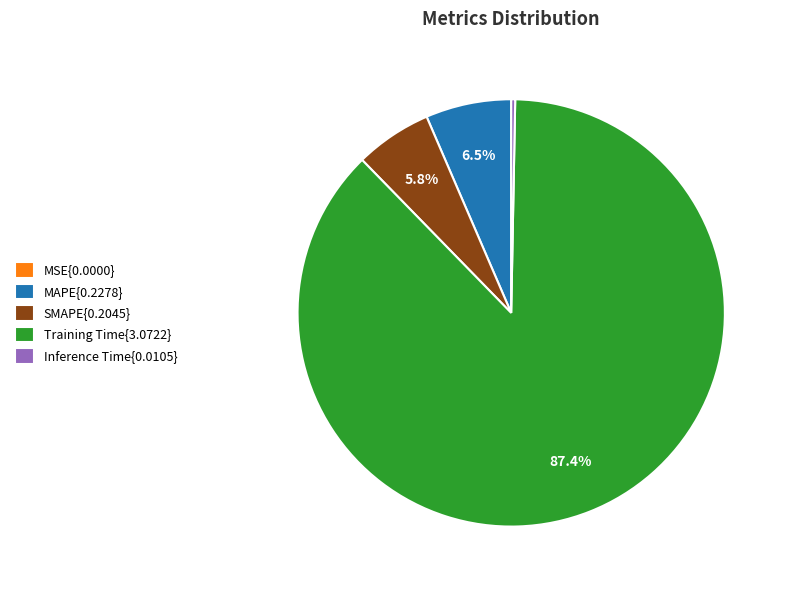

Which slice is the largest?

Training Time{3.0722}